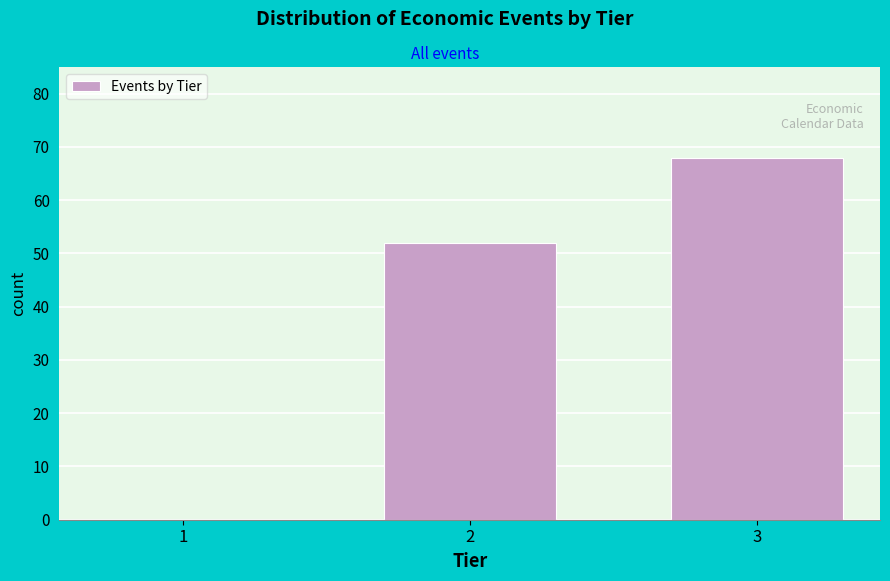

Reading left to right, transcribe all the data shown in this chart.

1=0	2=52	3=68